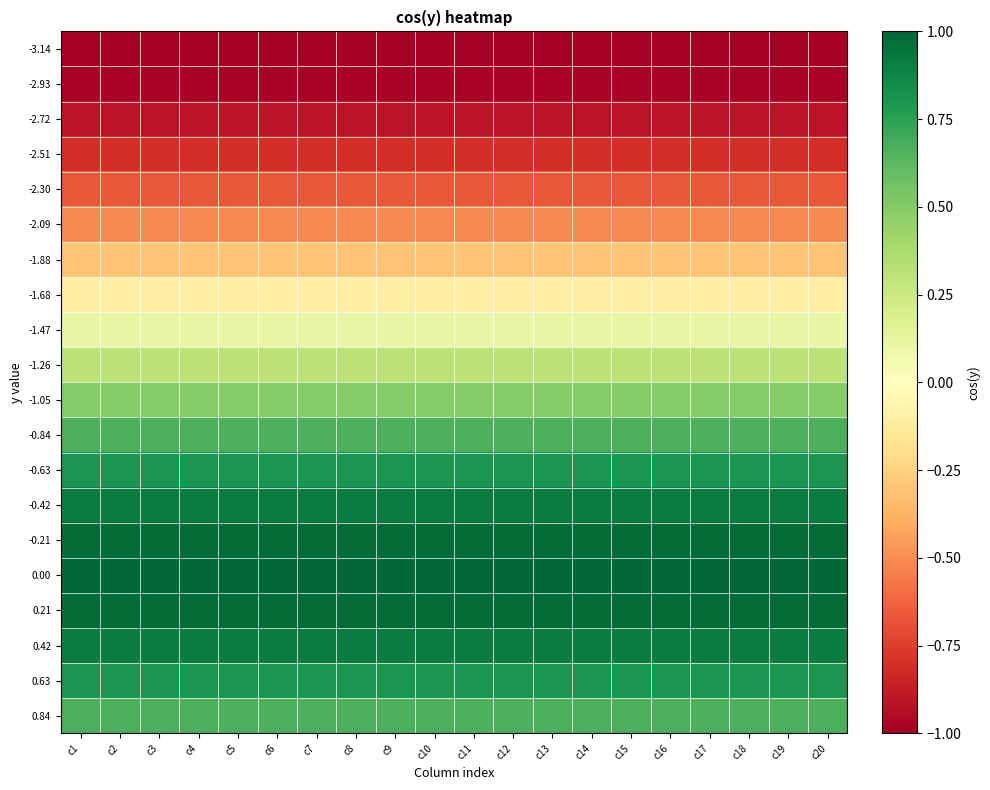

Rank the series at c19 from highest to lowest value.

0.00, 0.21, -0.21, 0.42, -0.42, 0.63, -0.63, 0.84, -0.84, -1.05, -1.26, -1.47, -1.68, -1.88, -2.09, -2.30, -2.51, -2.72, -2.93, -3.14